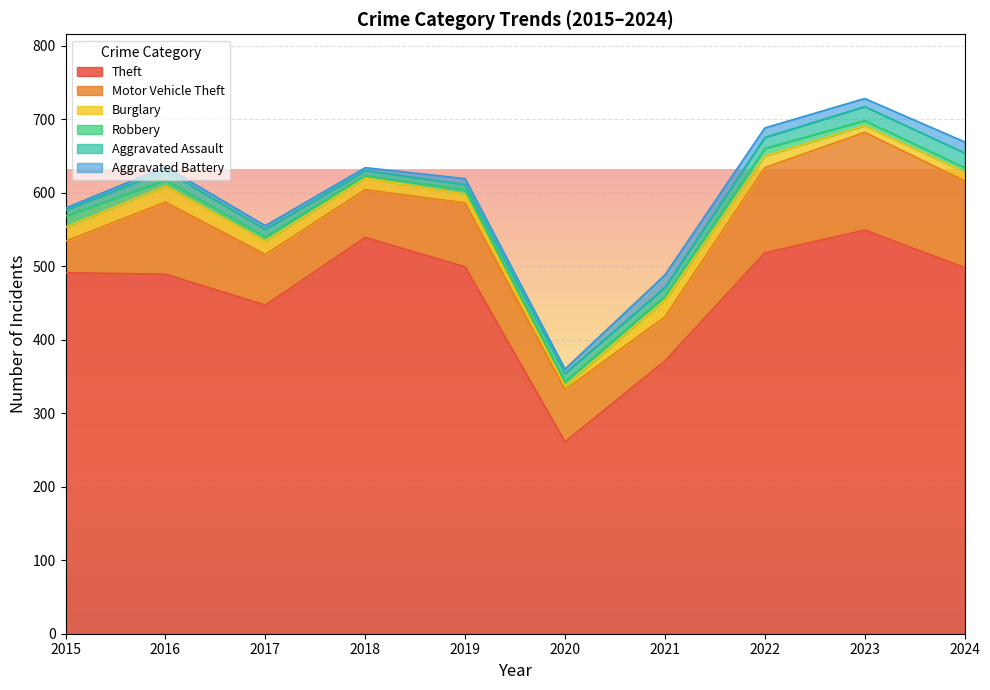

At how many categories does at least one series exceed 116?

10